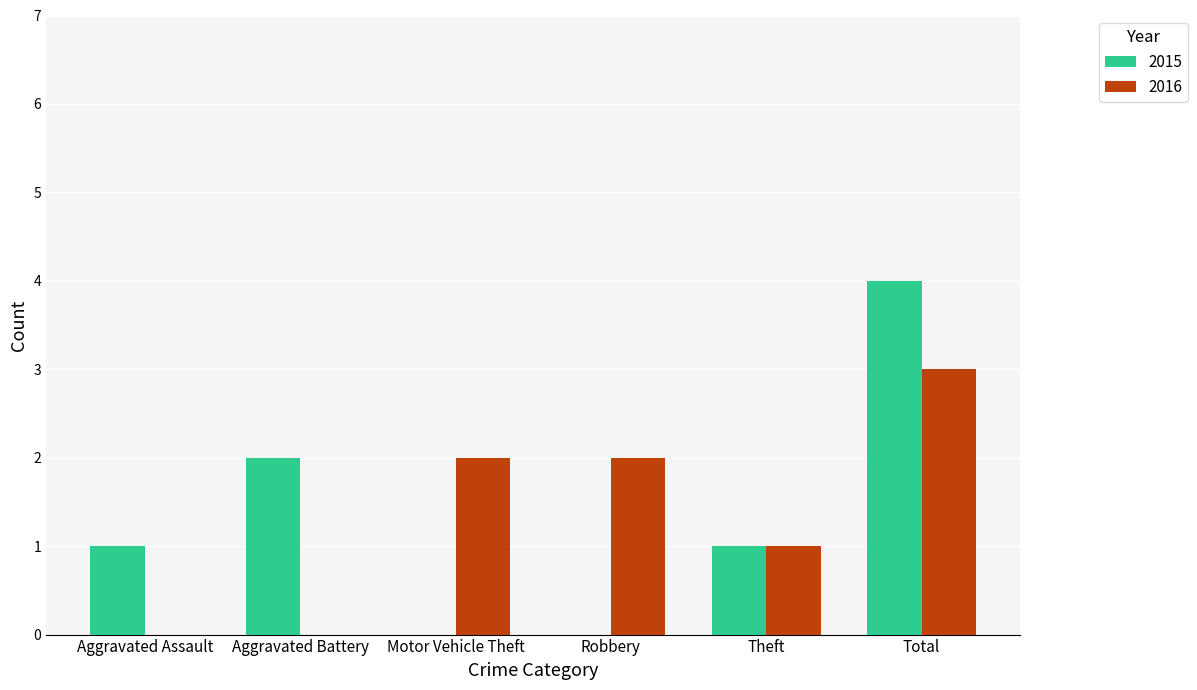

At which label does 2015 reach its peak?

Total